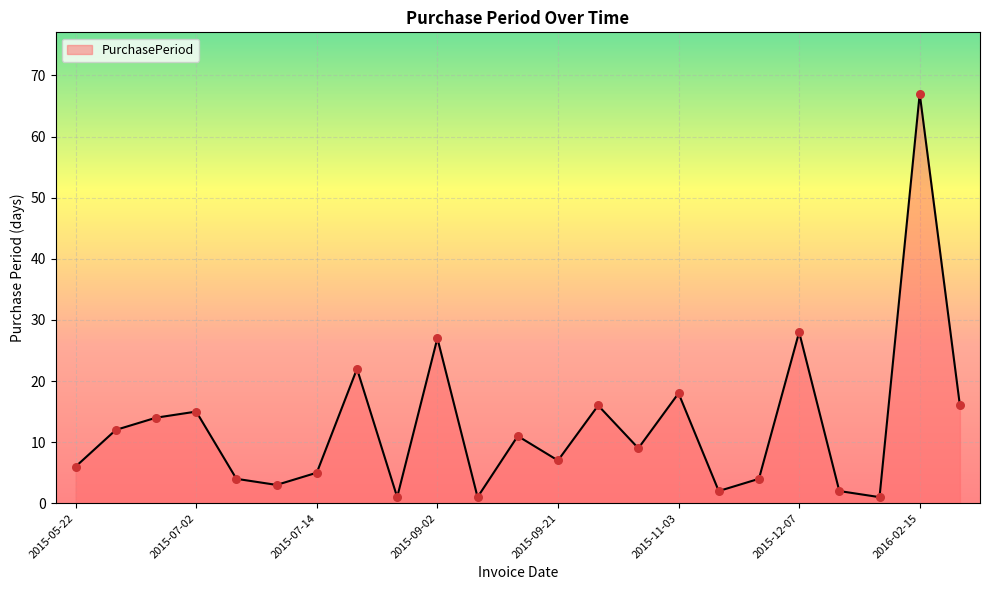

What is the difference between the maximum and minimum values?

66